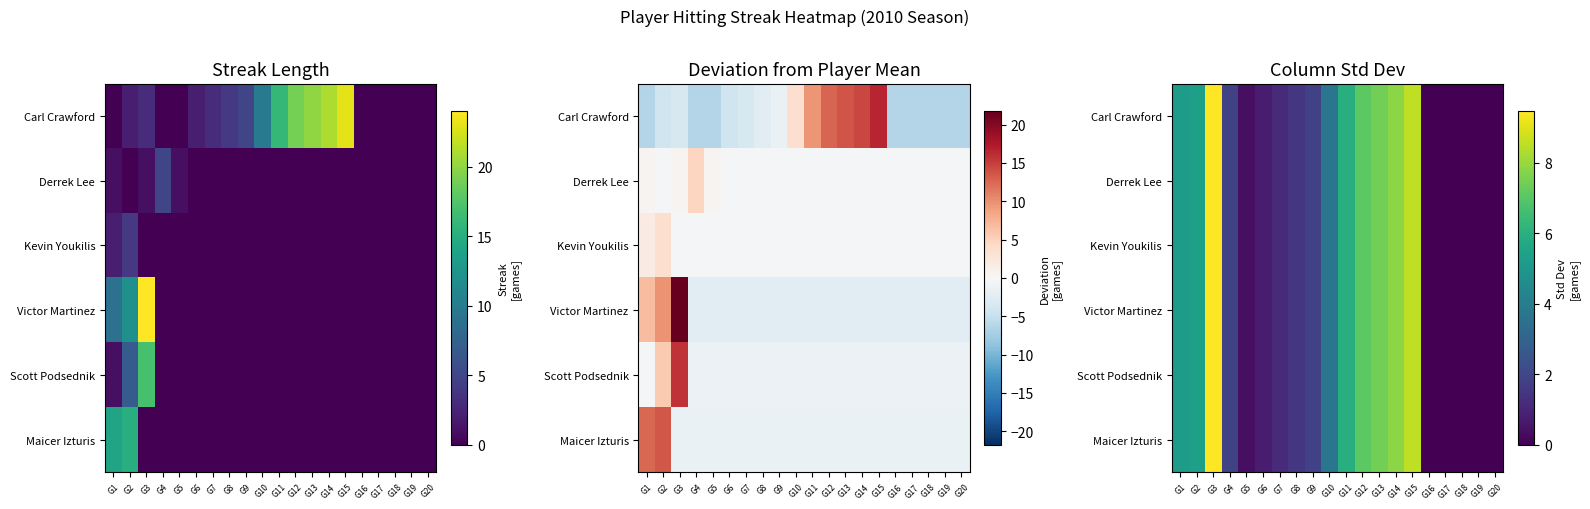

Which series has the widest spread of values?

Carl Crawford